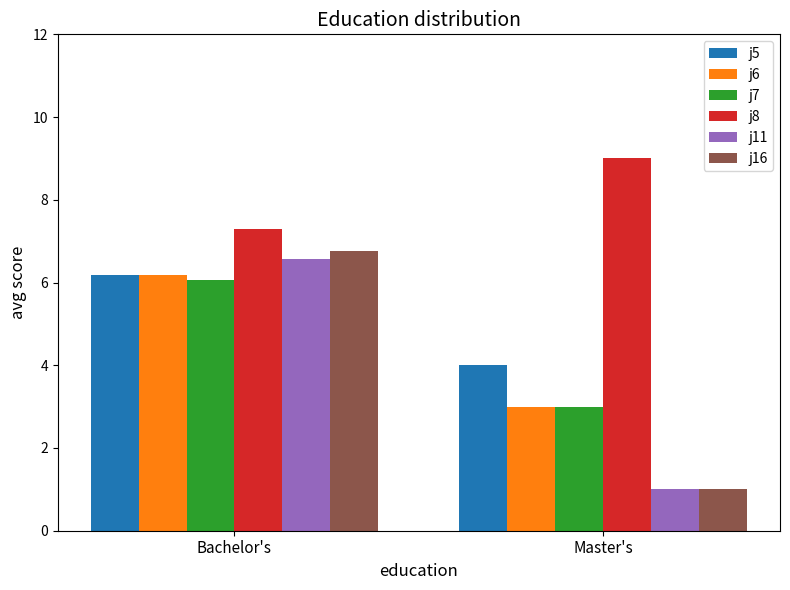

What is the maximum value shown in the chart?

9.0